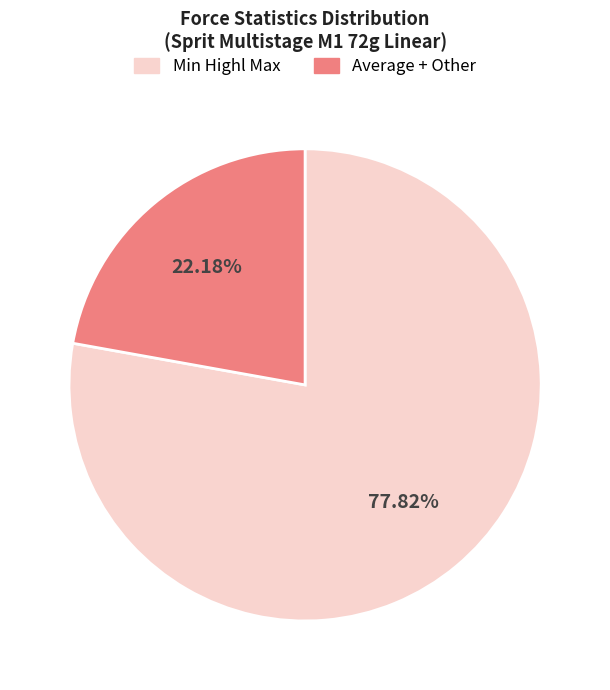

Does any single category account for the majority?

Yes